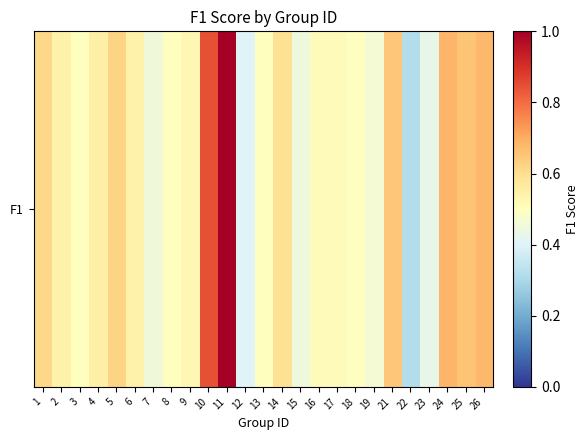

What is the sum of all values?

14.0